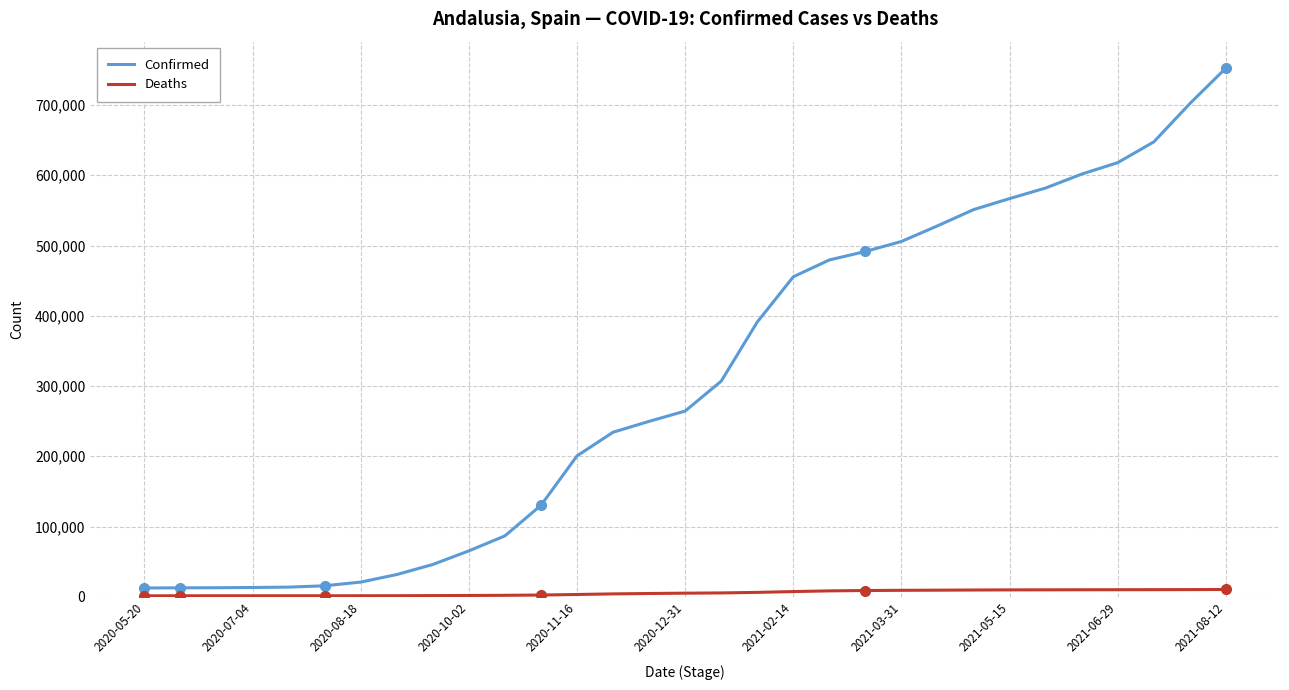

Which series has the widest spread of values?

Confirmed